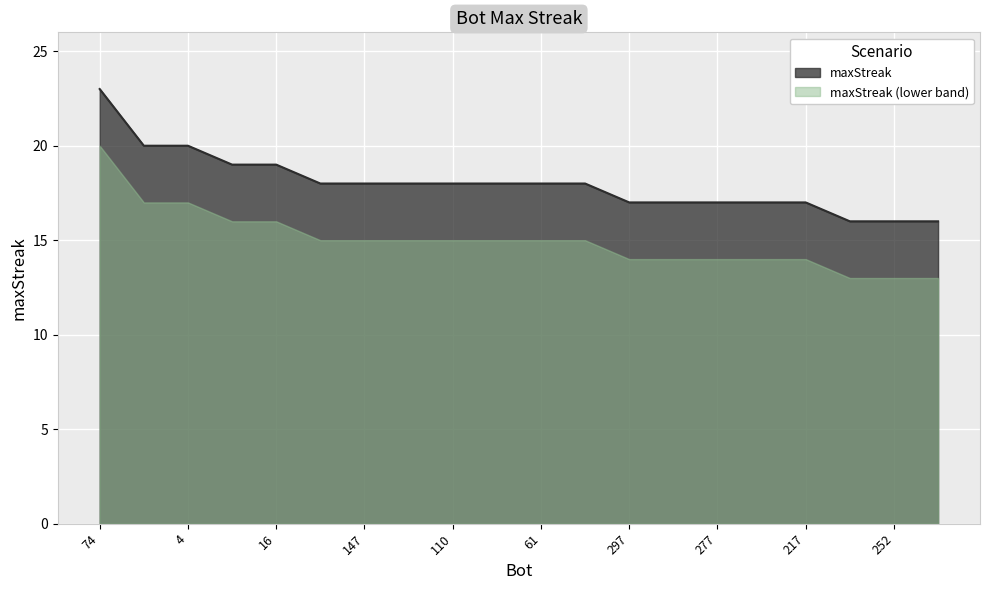

List the labels in order of value, largest first.

74, 36, 4, 159, 16, 254, 147, 120, 110, 62, 61, 0, 297, 280, 277, 253, 217, 260, 252, 244